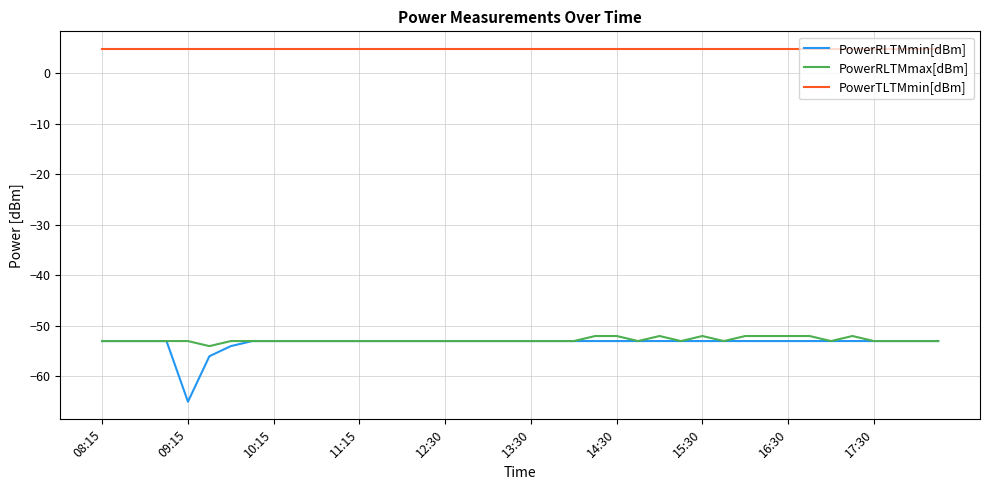

What is the minimum value for PowerRLTMmin[dBm]?

-65.0